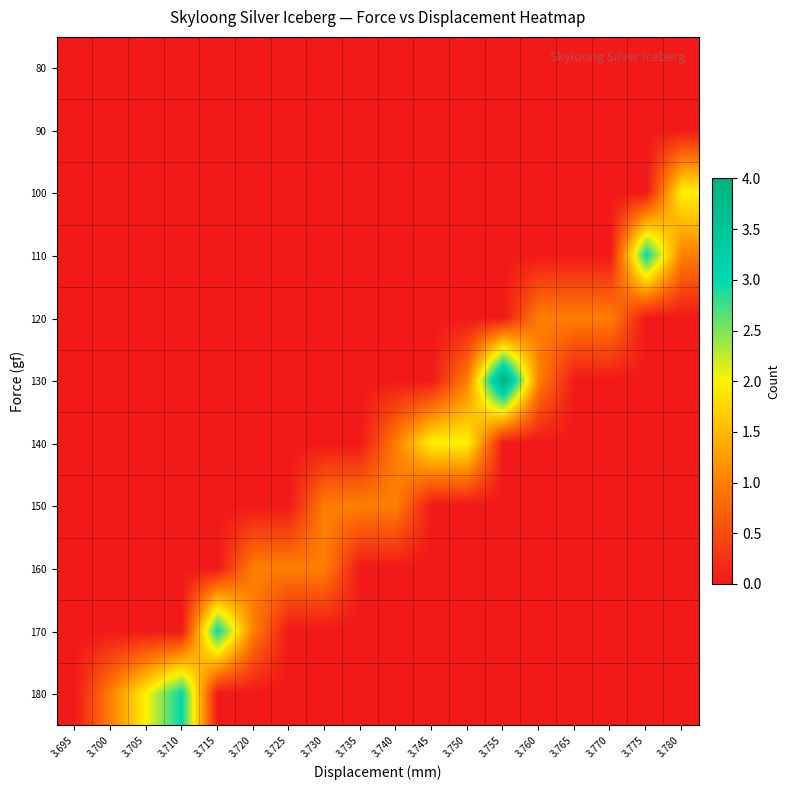

Which category has the lowest value across all series?

3.695